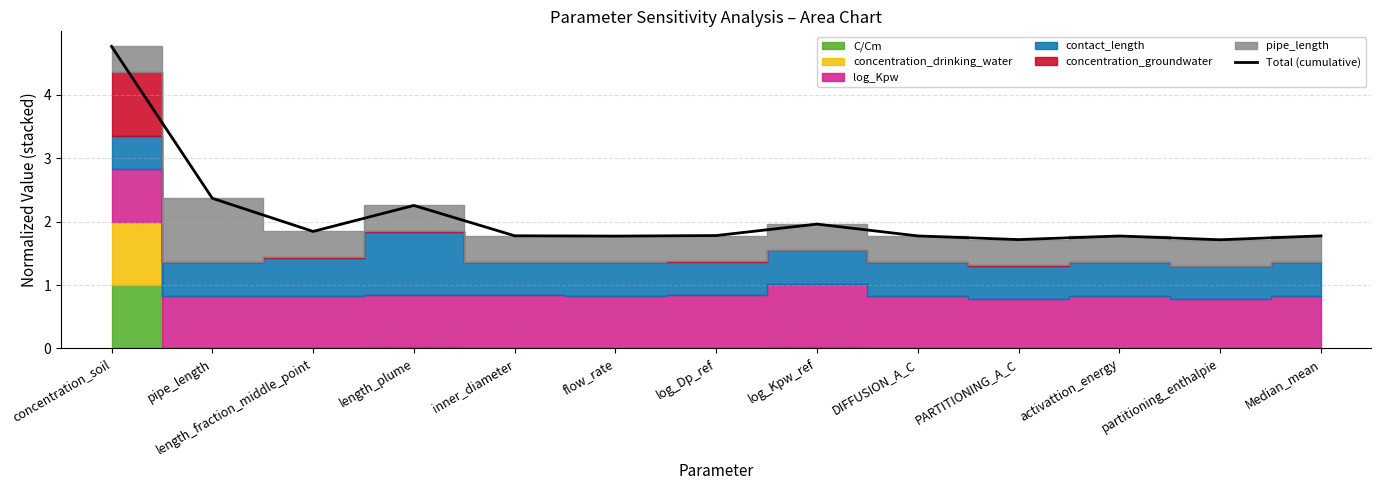

What is the sum of the values at log_Kpw_ref and partitioning_enthalpie?

3.7